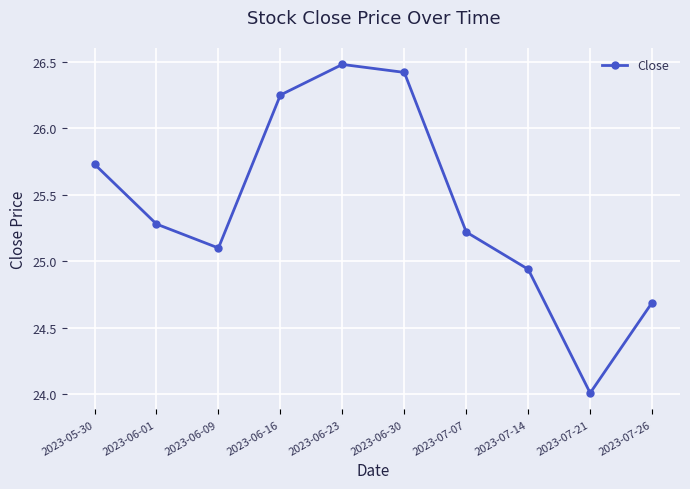

What is the difference between the values at 2023-07-21 and 2023-07-26?

0.7